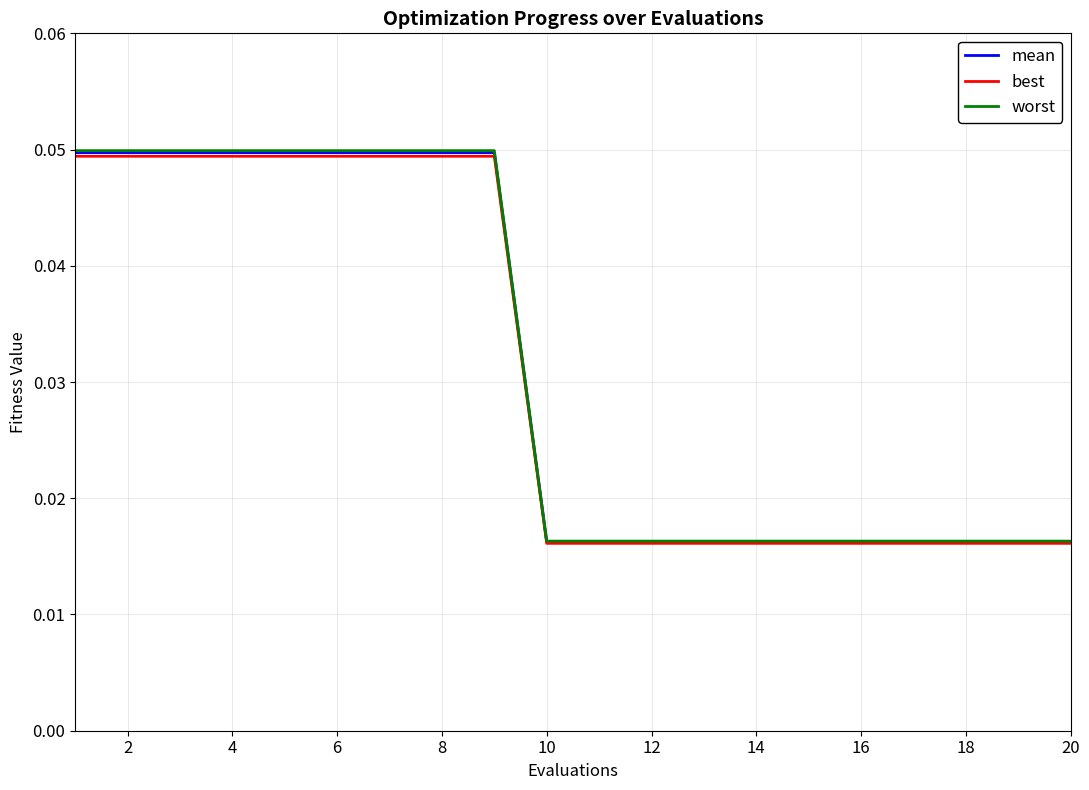

Which series has the widest spread of values?

worst